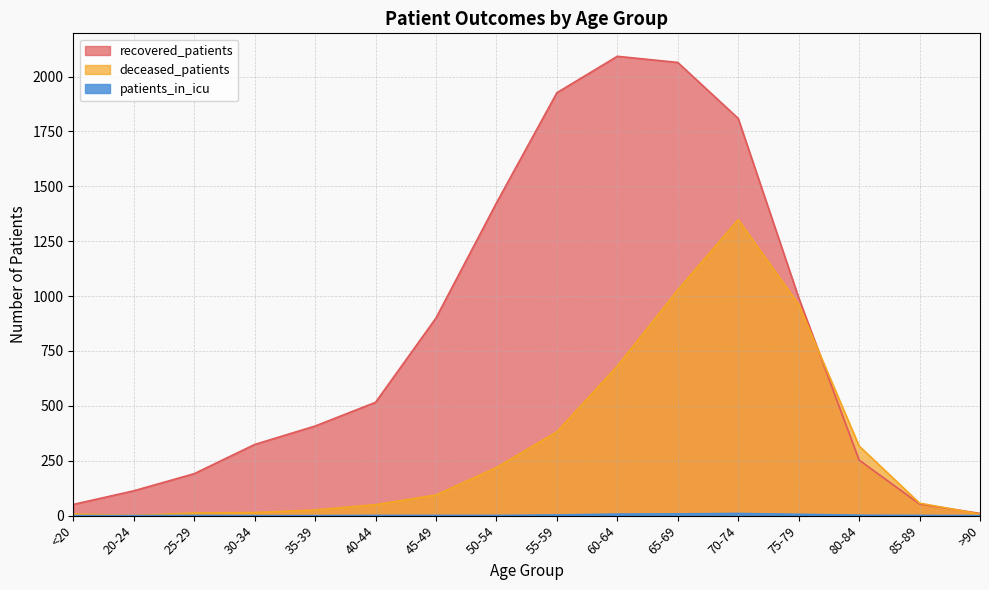

What is the sum of all patients_in_icu values?

41